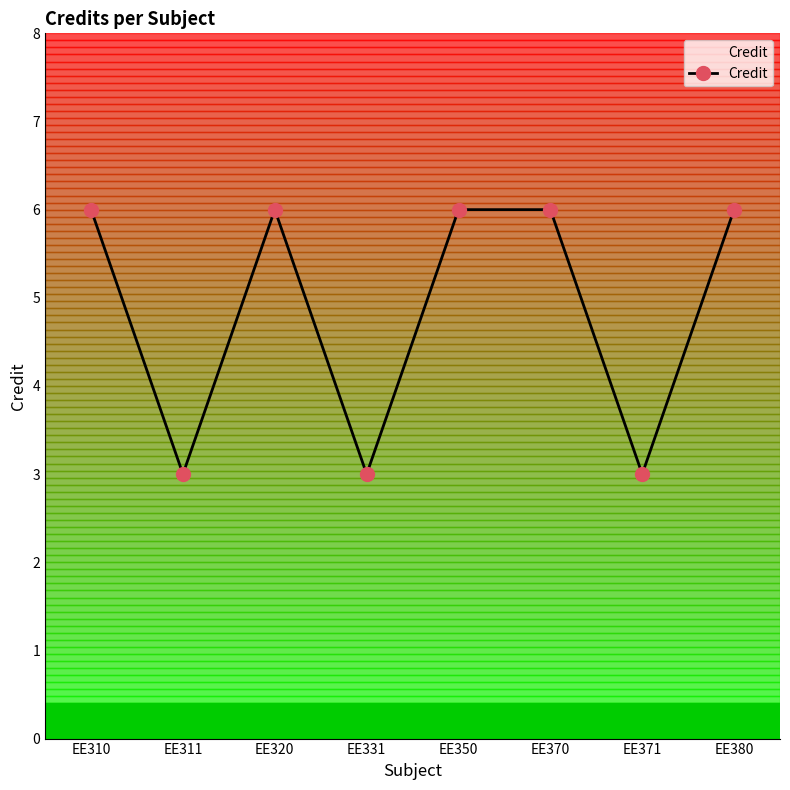

What is the ratio of the value at EE350 to the value at EE311?

2.0